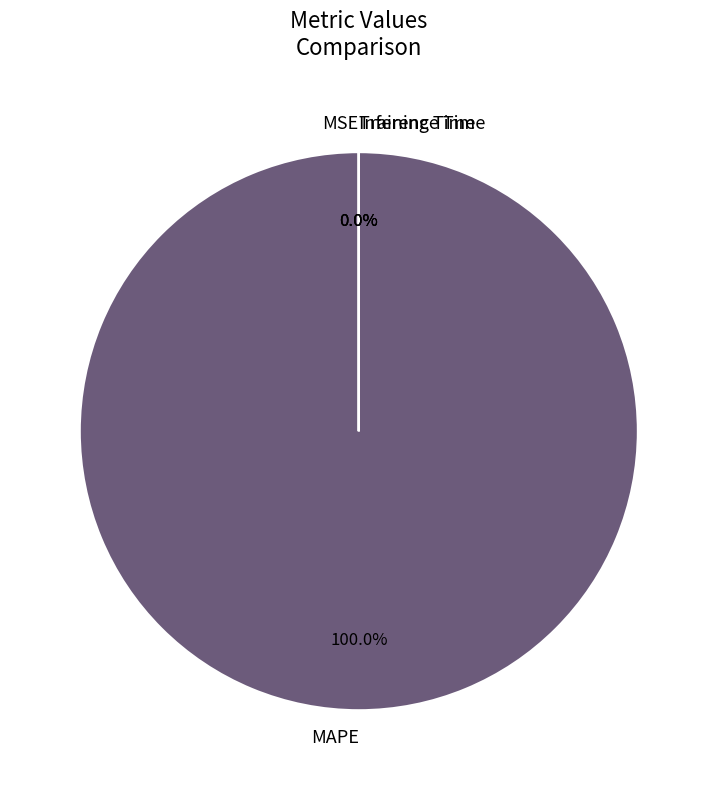

Rank the categories by value from highest to lowest.

MAPE, MSE, Training Time, Inference Time